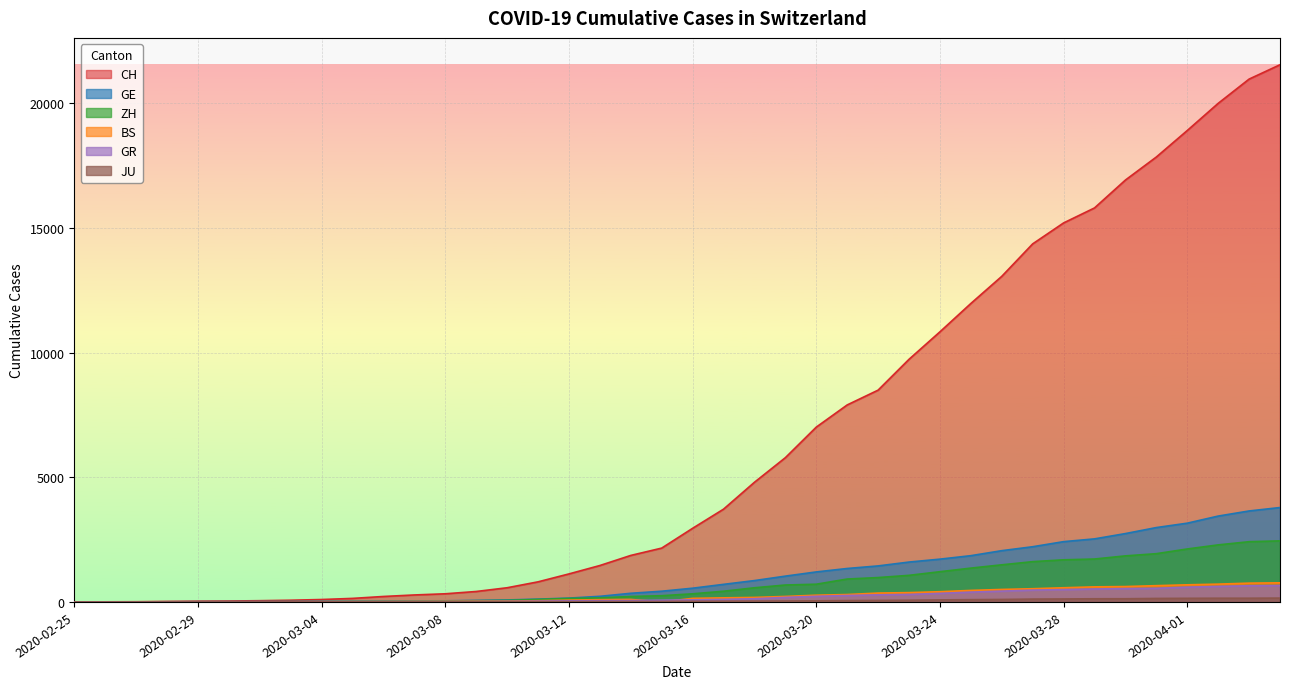

What is the label of the 18th point from the left?

2020-03-13